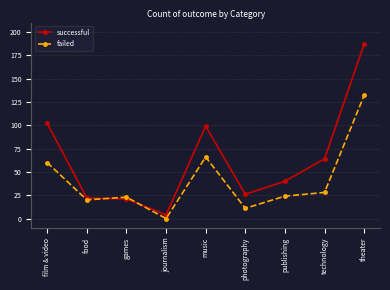

True or false: successful and failed intersect in this chart.

True